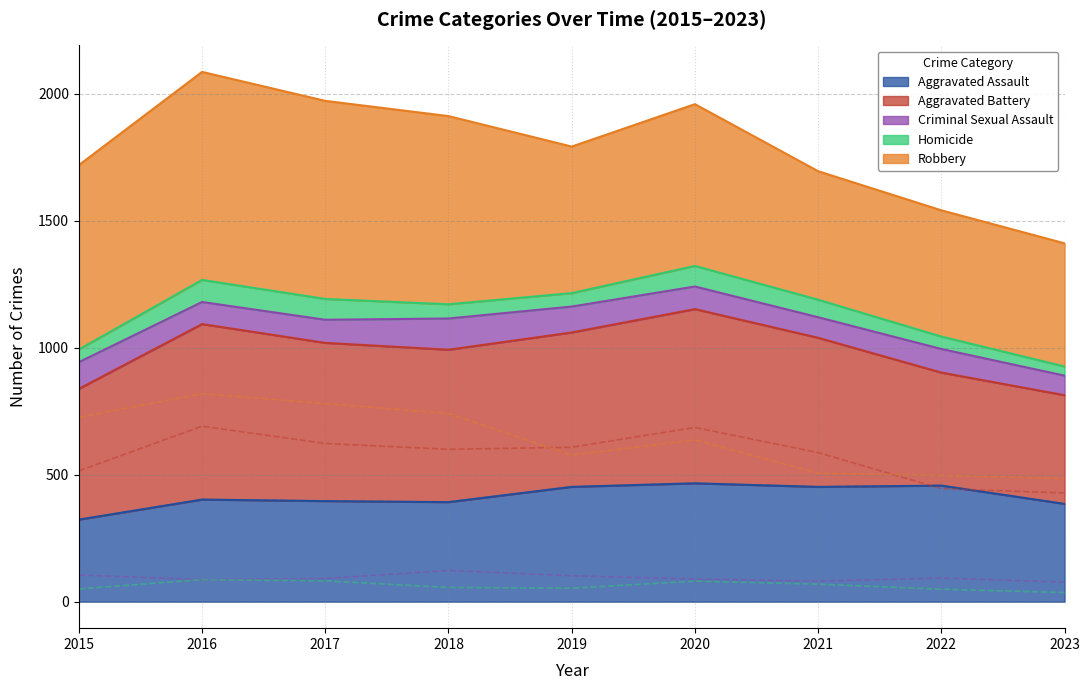

At which label does Robbery reach its minimum?

2023